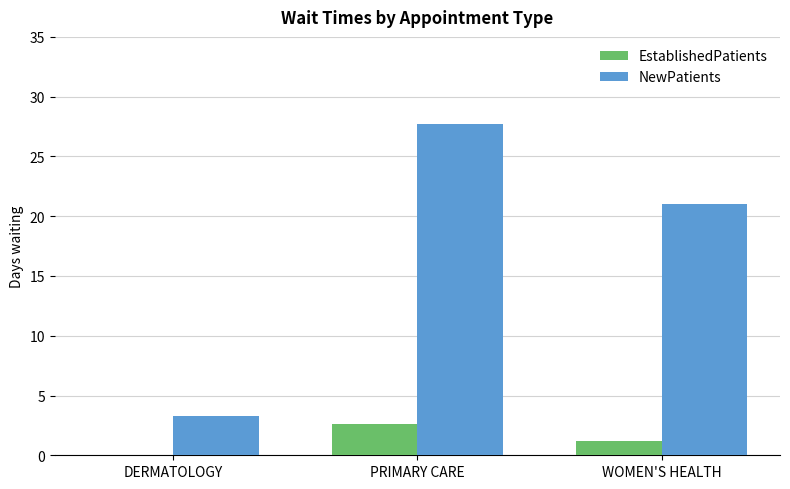

What is the sum of the EstablishedPatients values at WOMEN'S HEALTH and DERMATOLOGY?

1.2